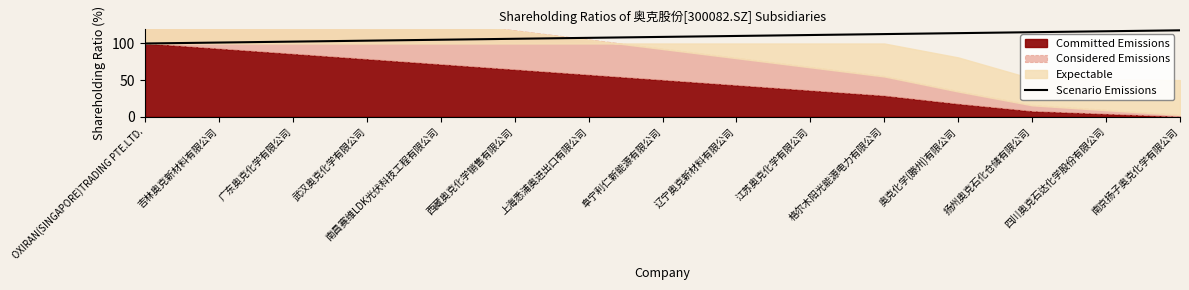

True or false: the data shows 66.8 at 四川奥克石达化学股份有限公司.

False